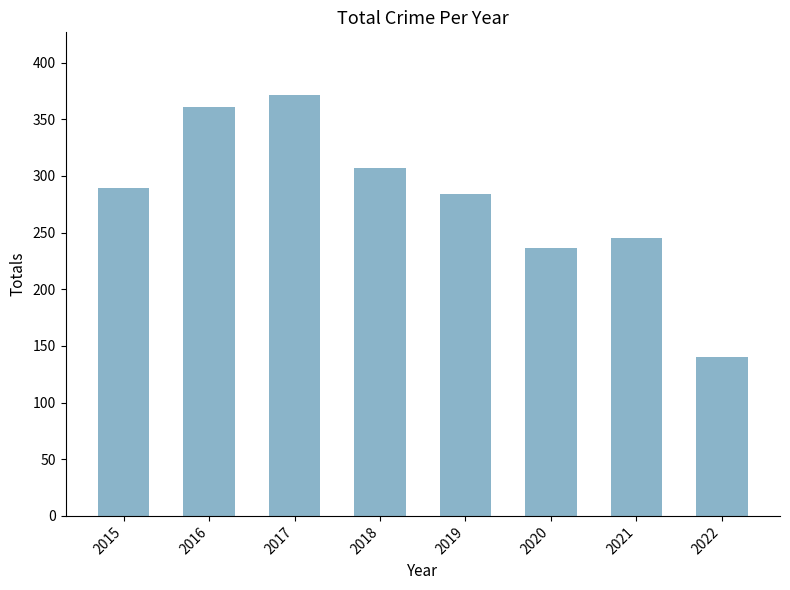

Reading left to right, what are all the values shown in this chart?

2015=289	2016=361	2017=371	2018=307	2019=284	2020=236	2021=245	2022=140